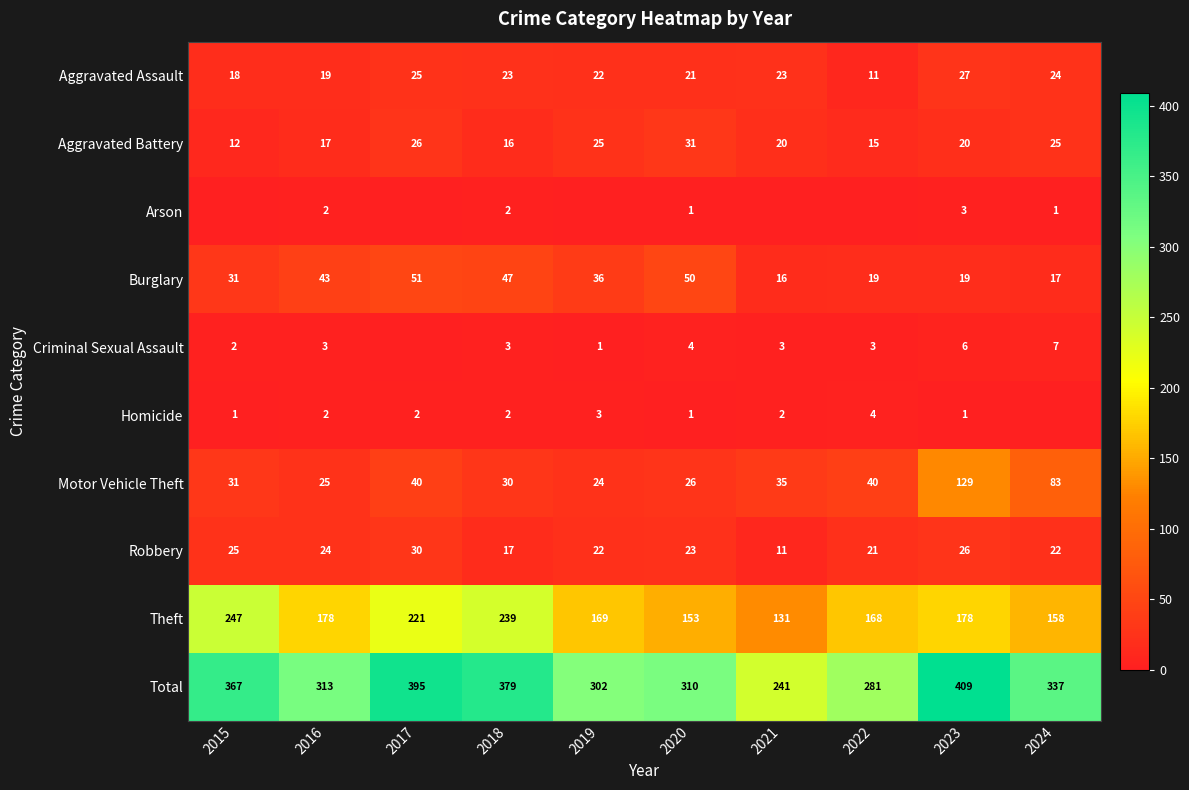

At which category does the chart reach its minimum across all series?

2015